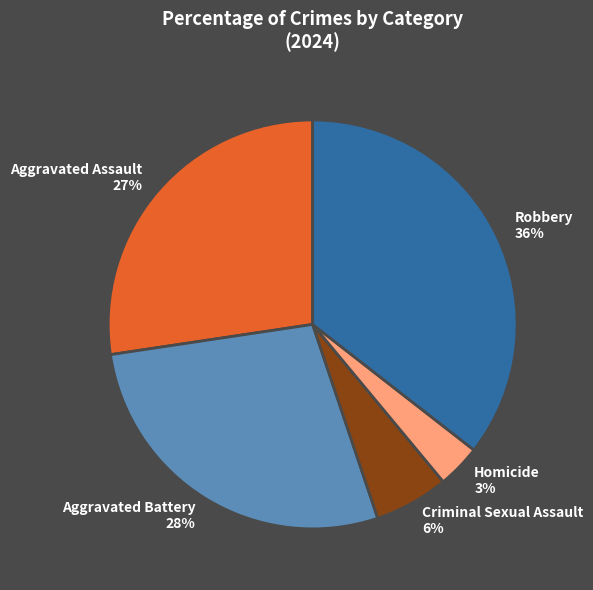

How many segments does this pie chart have?

5